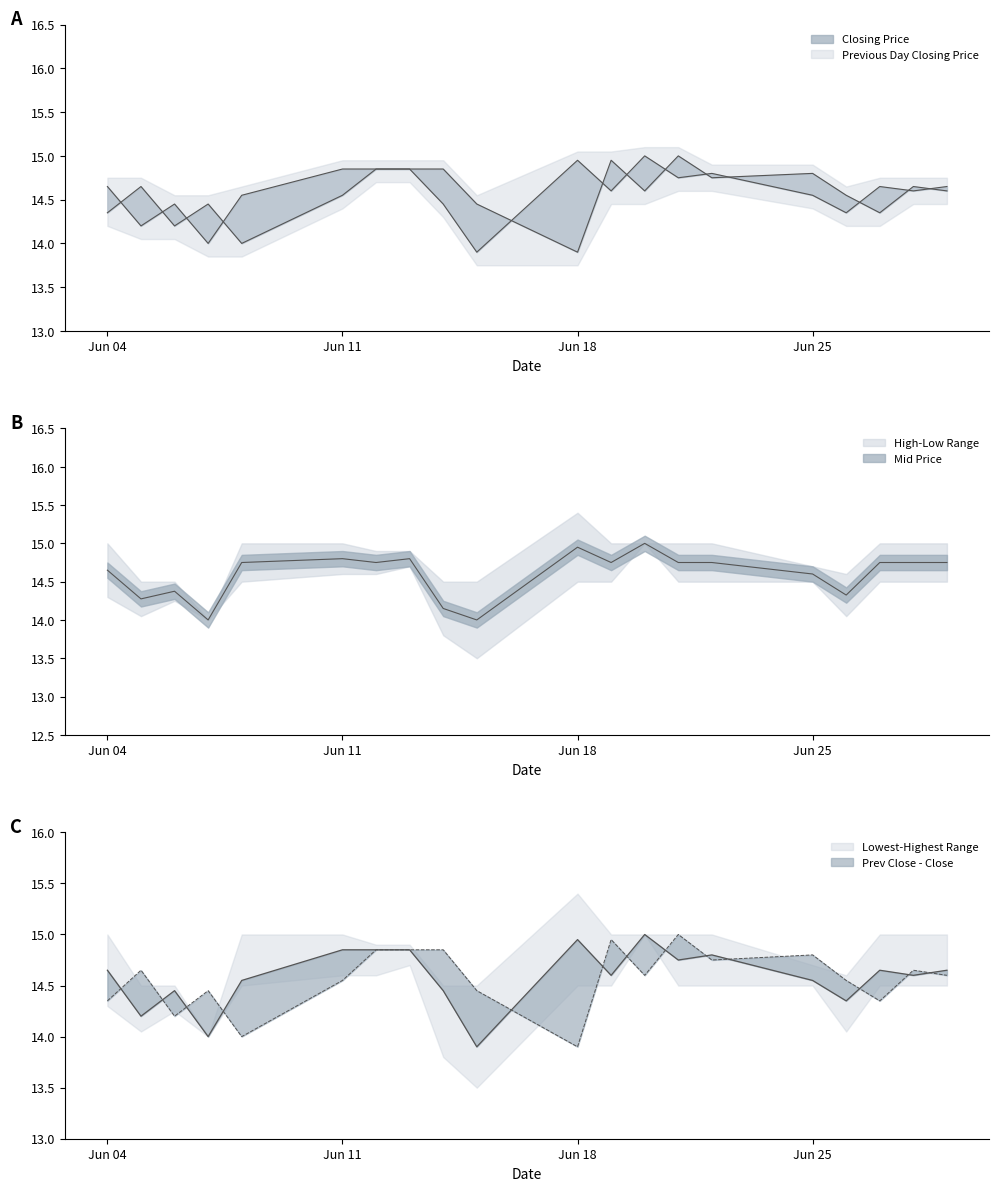

What is the difference between the maximum and second lowest values in the Closing Price series?

1.0